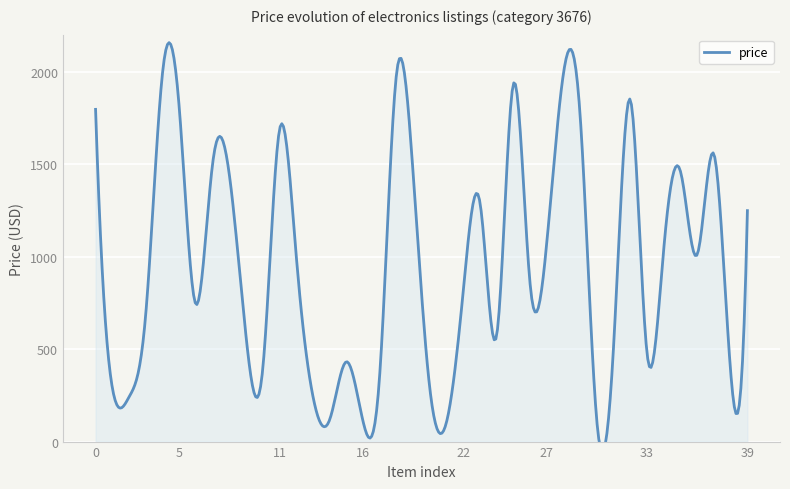

What is the minimum value shown in the chart?

101.4